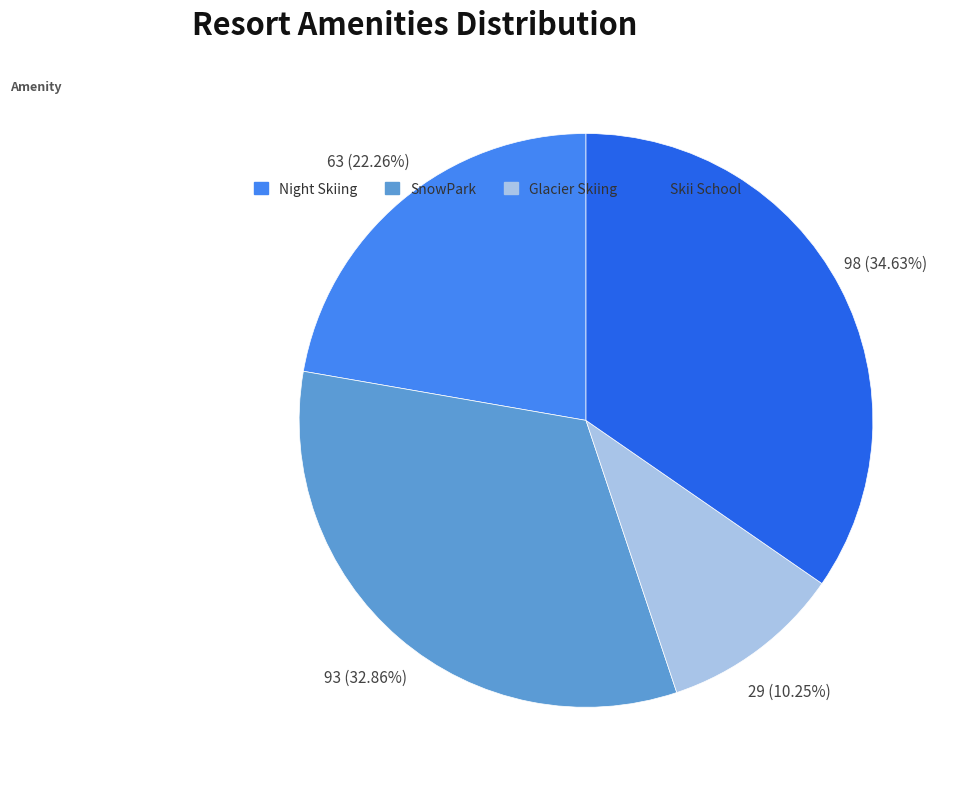

How many slices are in this pie chart?

4